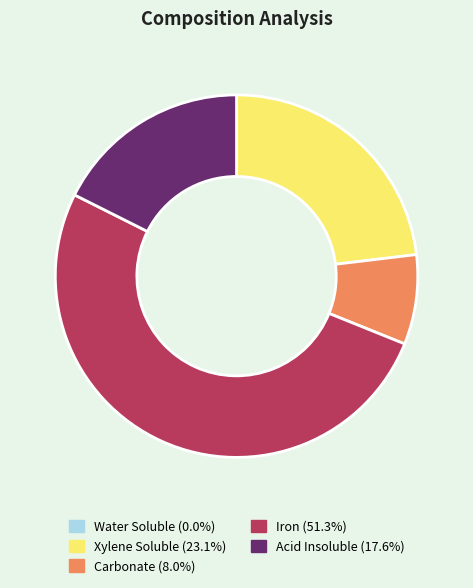

Which has a higher value, Acid Insoluble or Carbonate?

Acid Insoluble